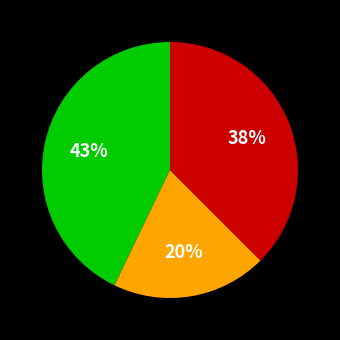

To the nearest percent, what is the average slice percentage?

33%